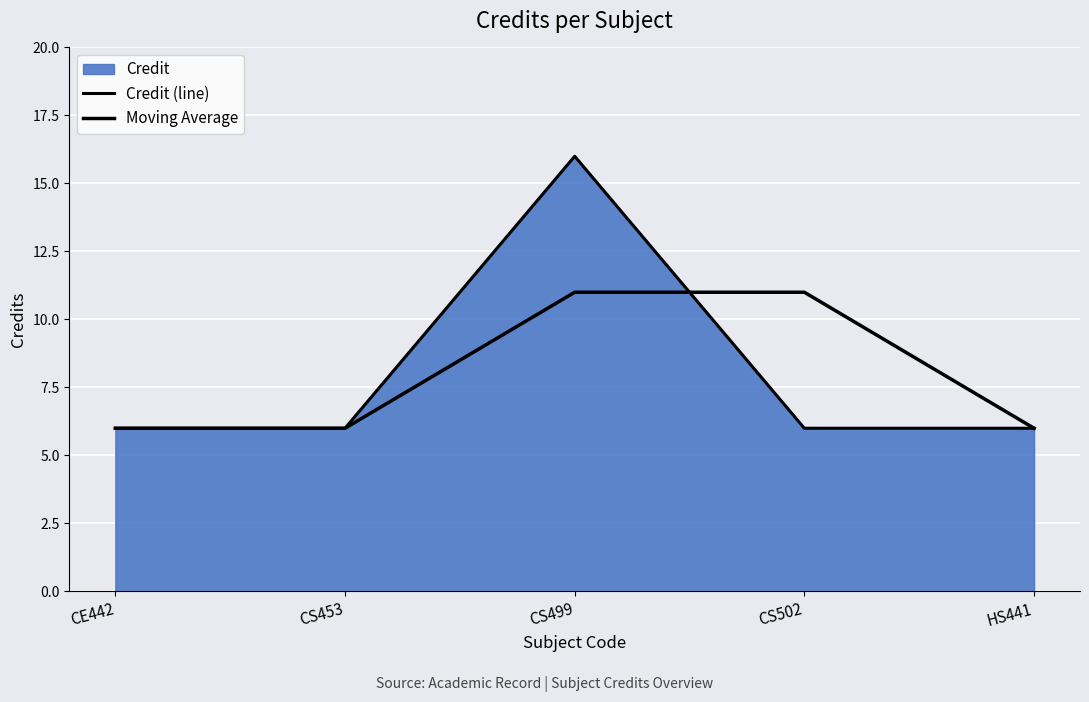

How many lines are shown in the chart?

2